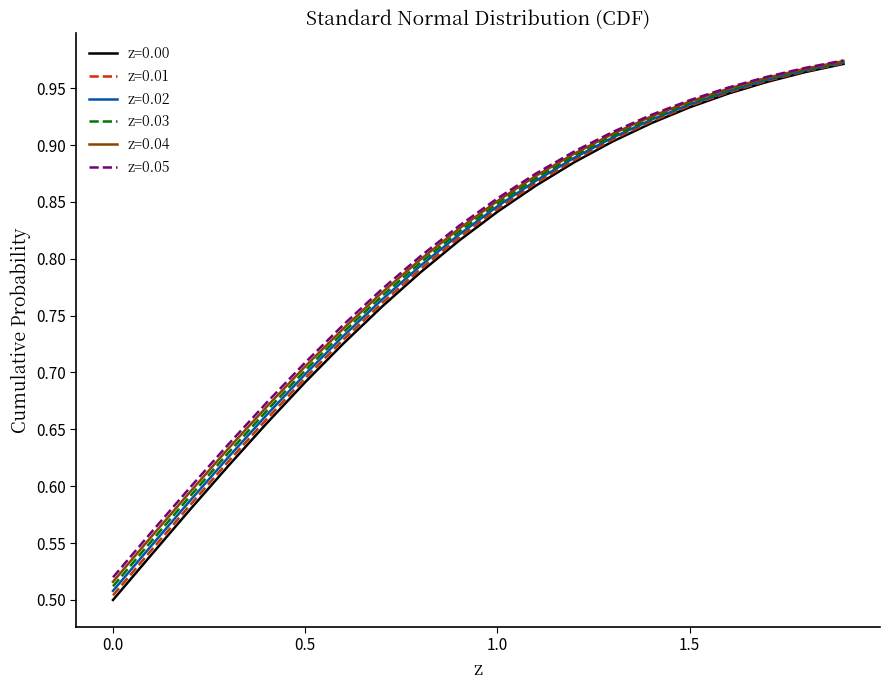

Which series has the widest spread of values?

z=0.00